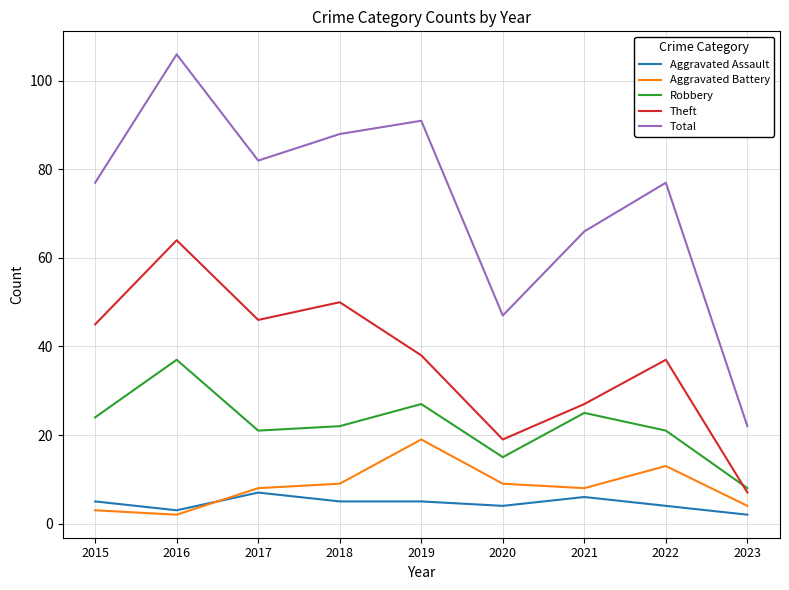

At how many categories does at least one series exceed 32?

8